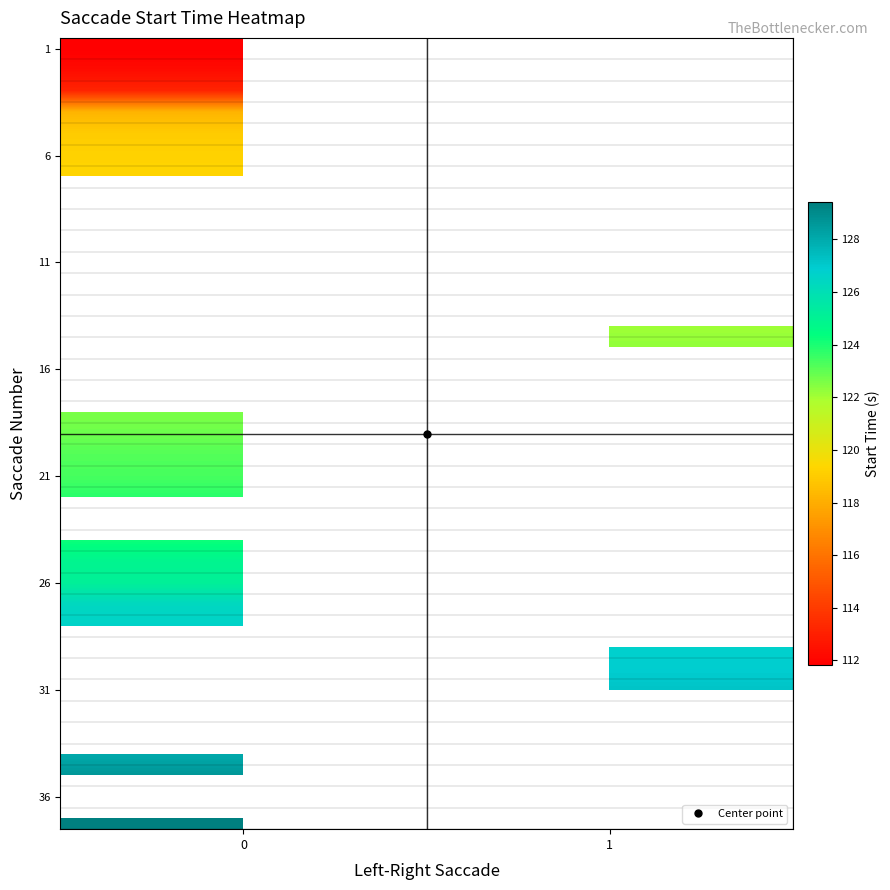

At how many categories does at least one series exceed 112?

2